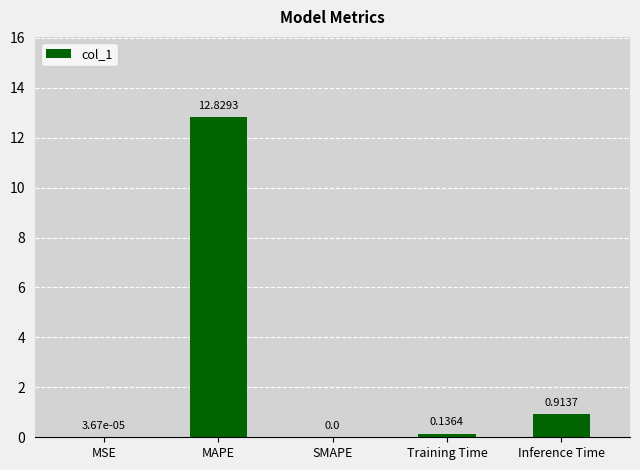

Are the bars horizontal?

No